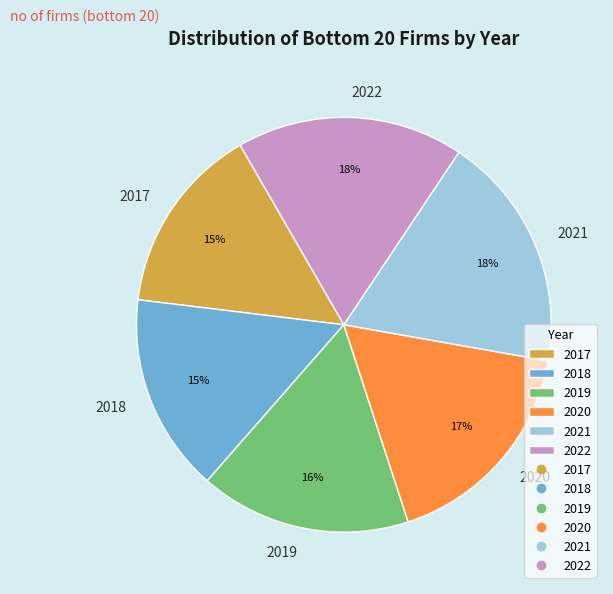

Is the sum of 2021 and 2019 greater than half?

No